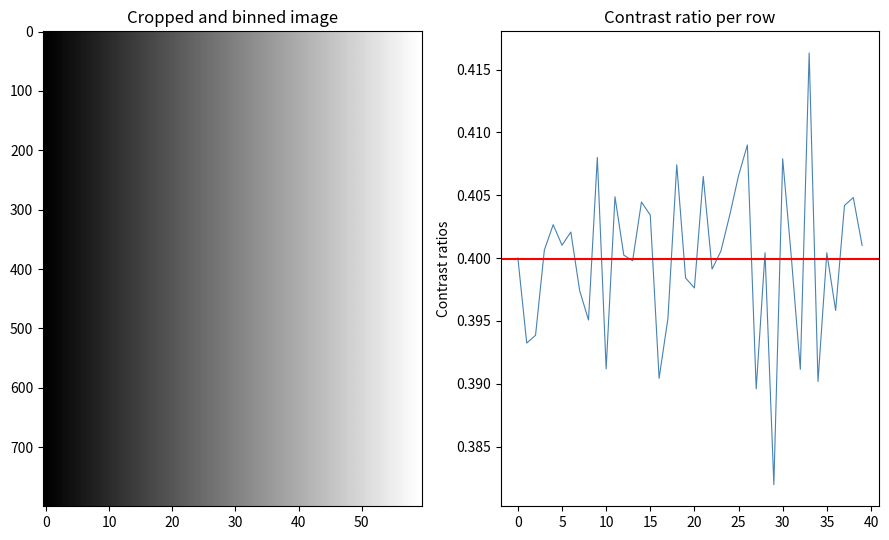

True or false: the data shows 0.4 at 0.

True